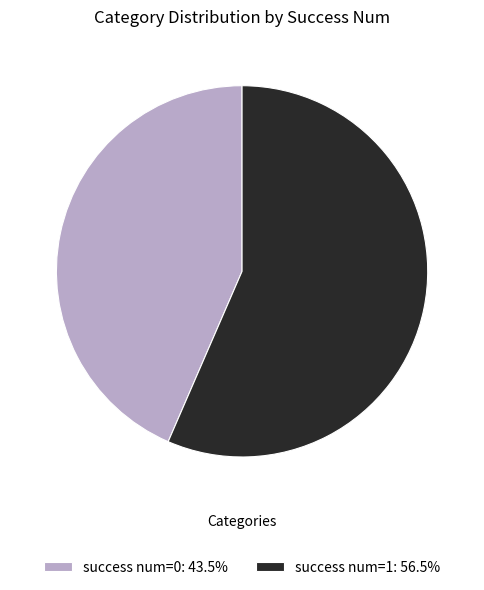

Count the number of slices in the pie.

2